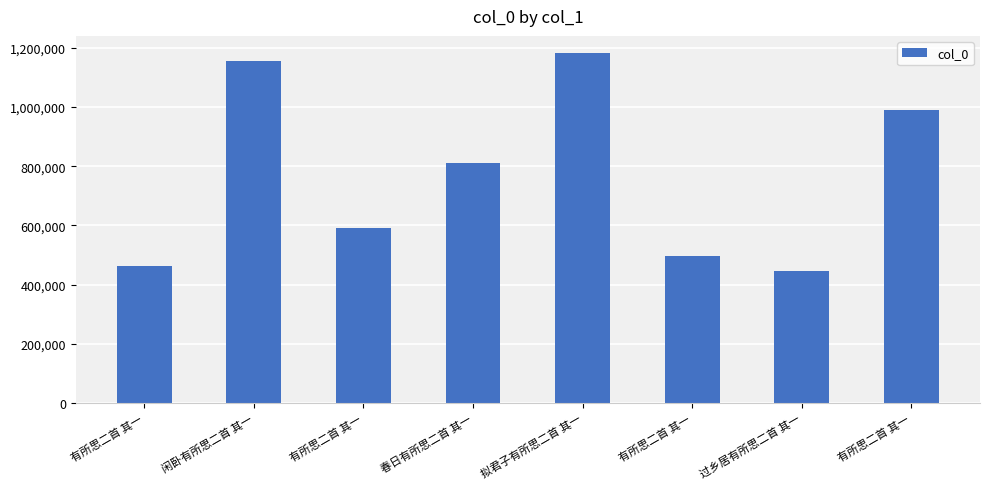

How many values are below 809743?

4